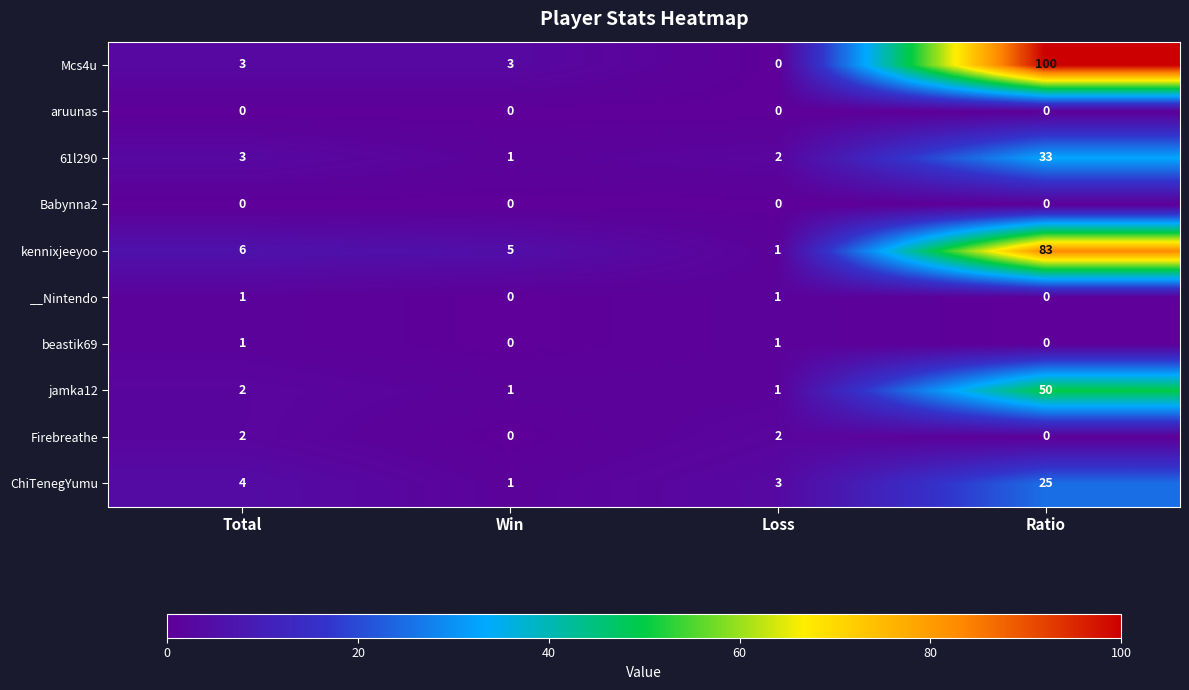

Between Total and Loss, which series saw the biggest shift?

kennixjeeyoo